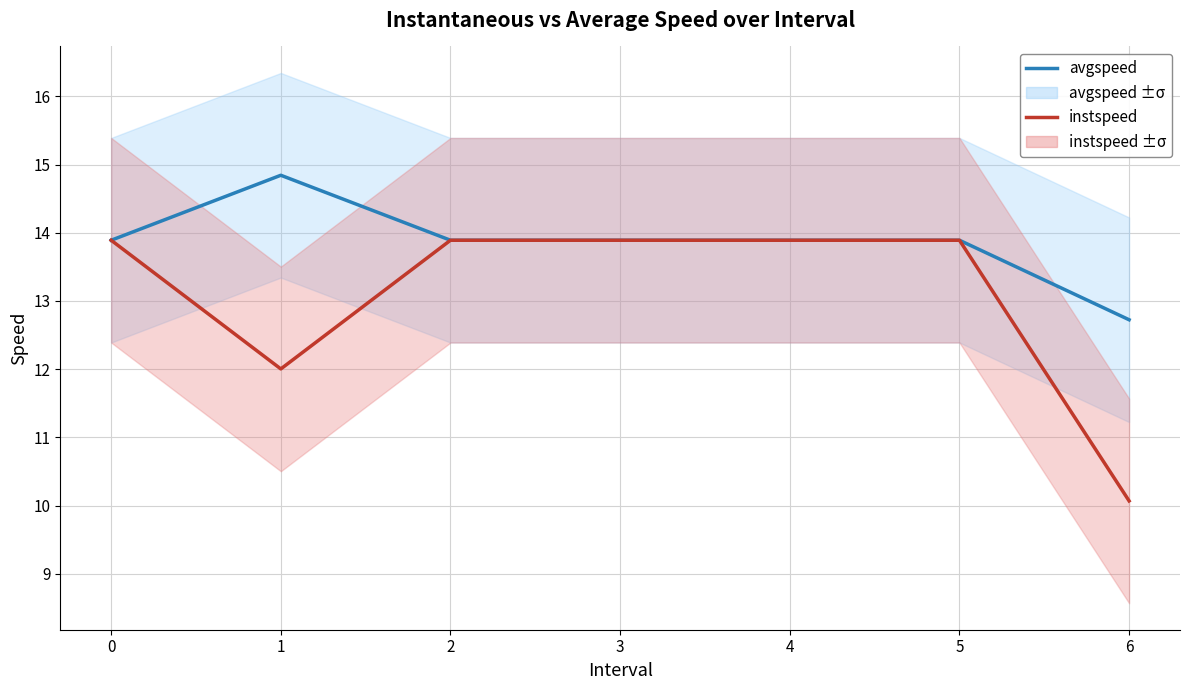

Which series has the widest spread of values?

instspeed